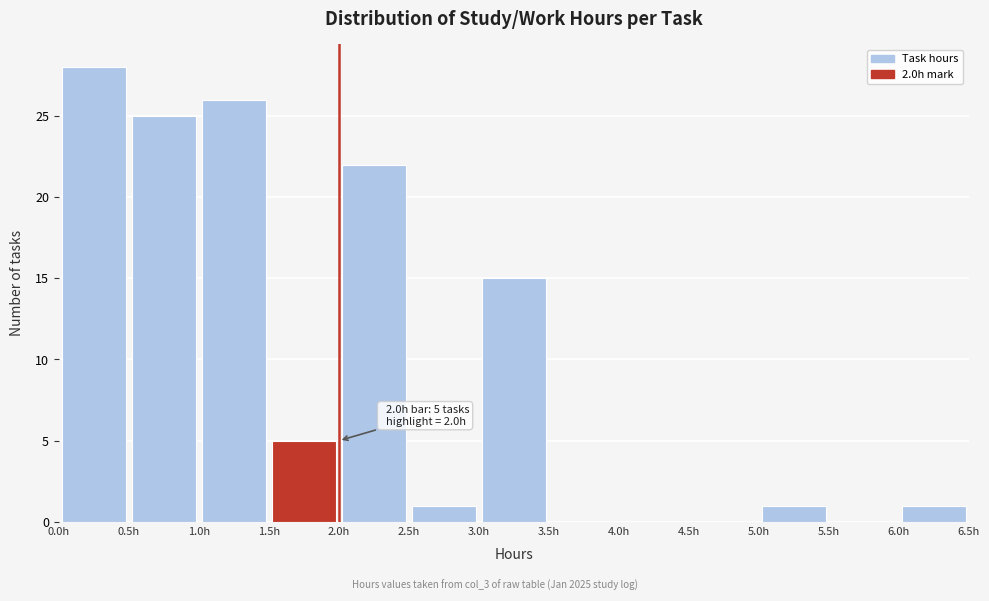

Over which range of the x-axis is the bar tallest?

0.0 to 0.5